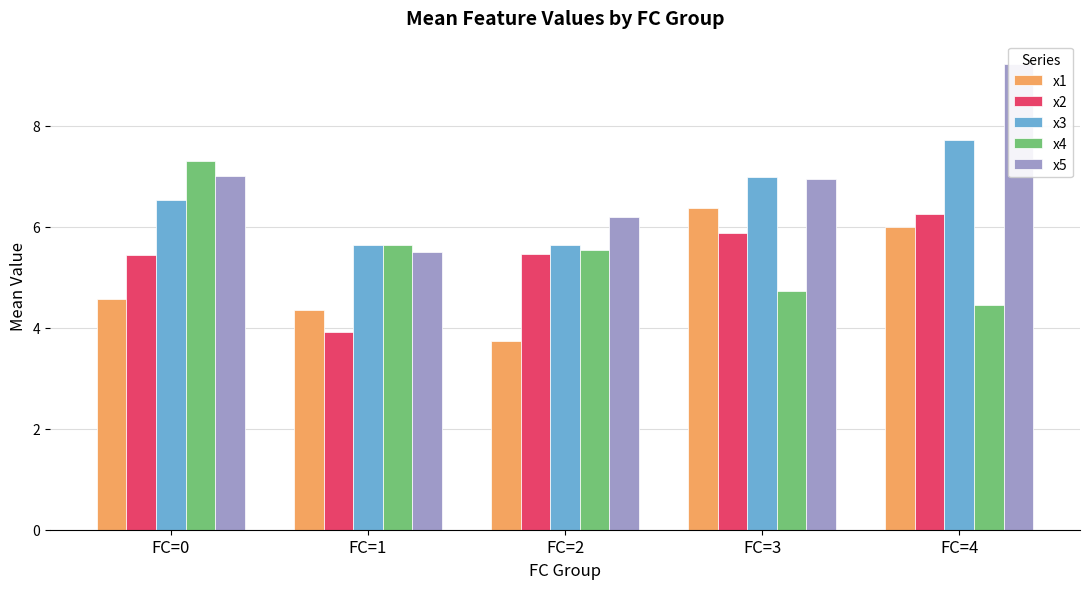

The value of x1 at FC=4 is 1.8. True or false?

False